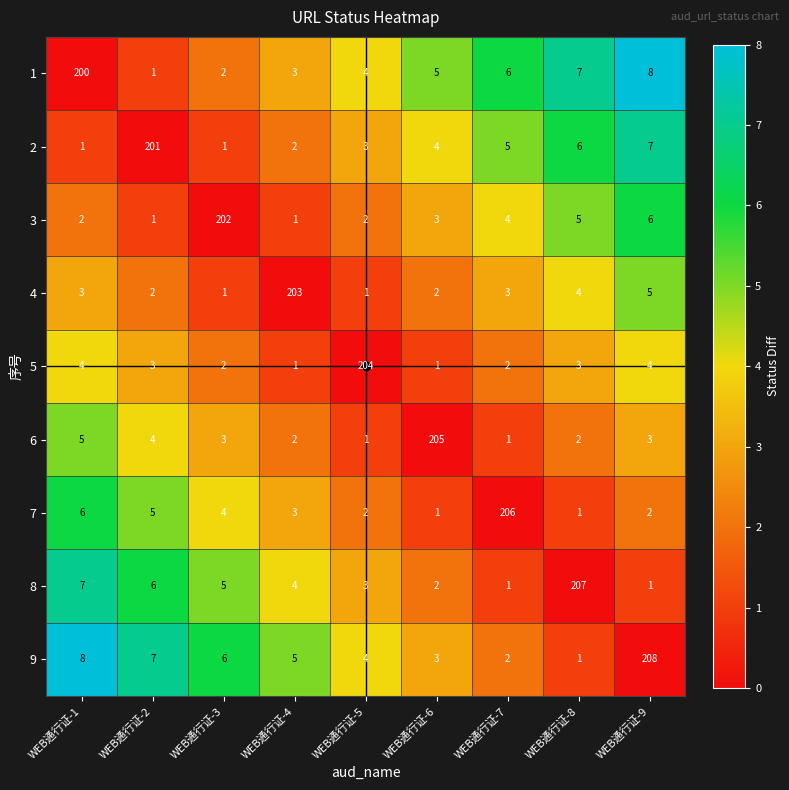

Rank the series by their maximum value, from highest to lowest.

9, 8, 7, 6, 5, 4, 3, 2, 1